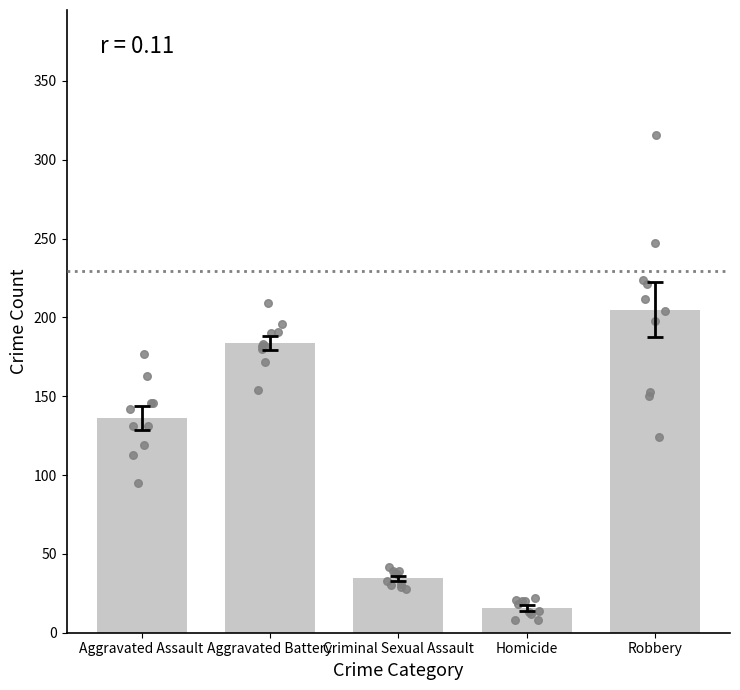

What is the ratio of the value at Robbery to the value at Aggravated Battery?

1.1